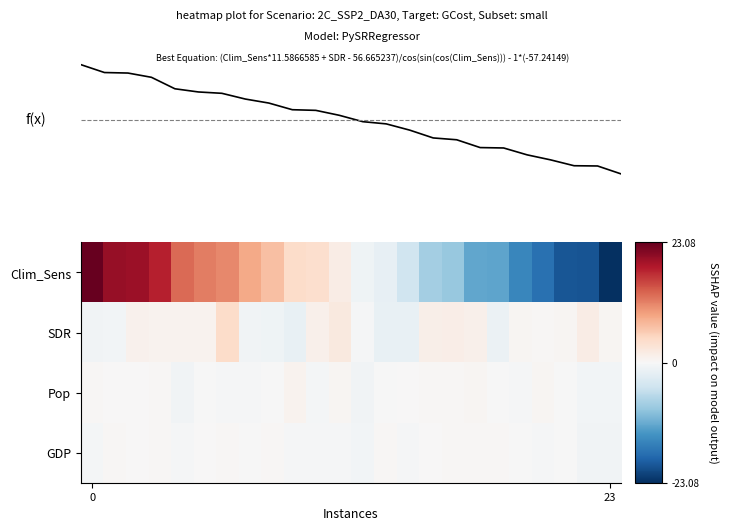

Count the number of categories in the chart.

24